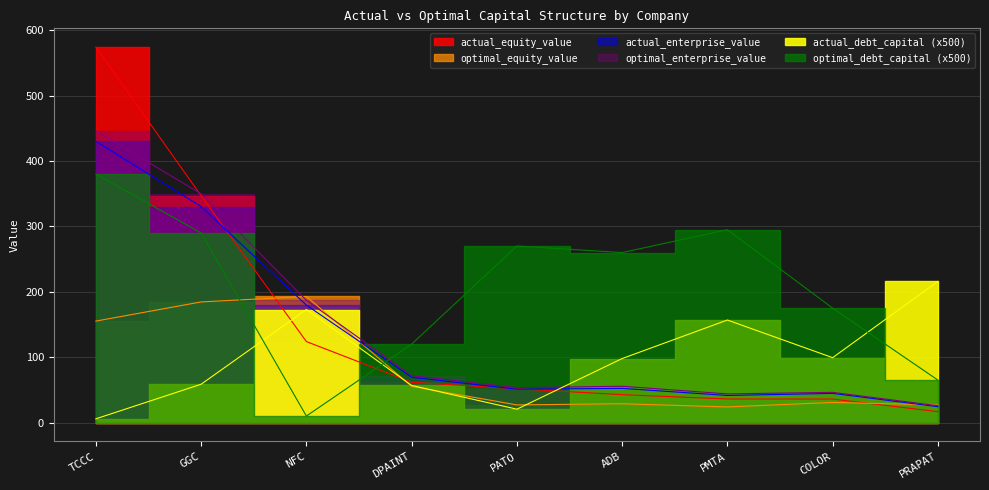

True or false: optimal_debt_capital has a value of 307.6 at COLOR.

False